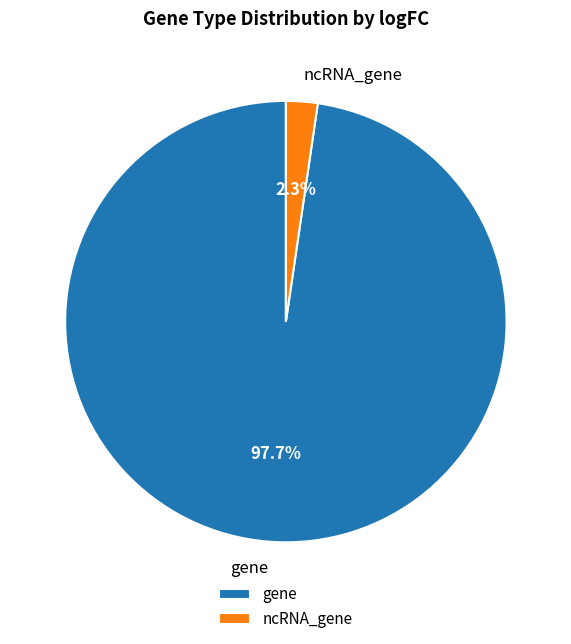

Rank the categories by value from highest to lowest.

gene, ncRNA_gene